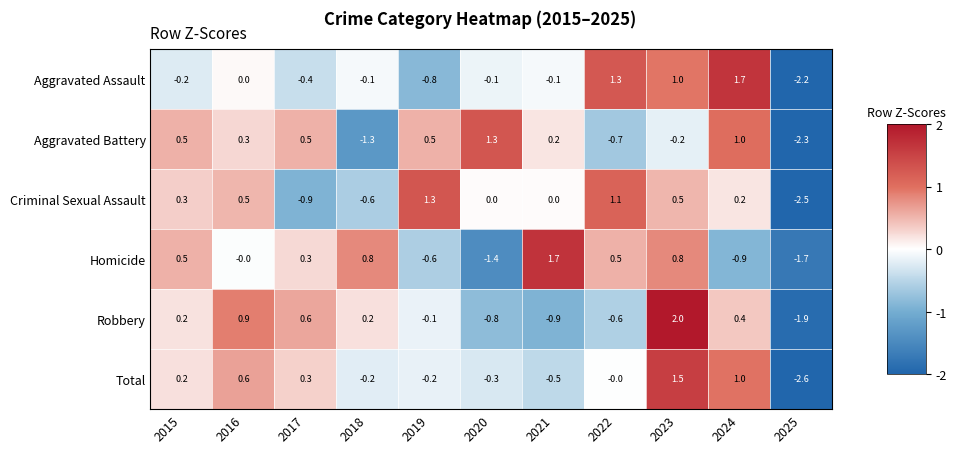

Which category has the lowest value in the Aggravated Battery series?

2025